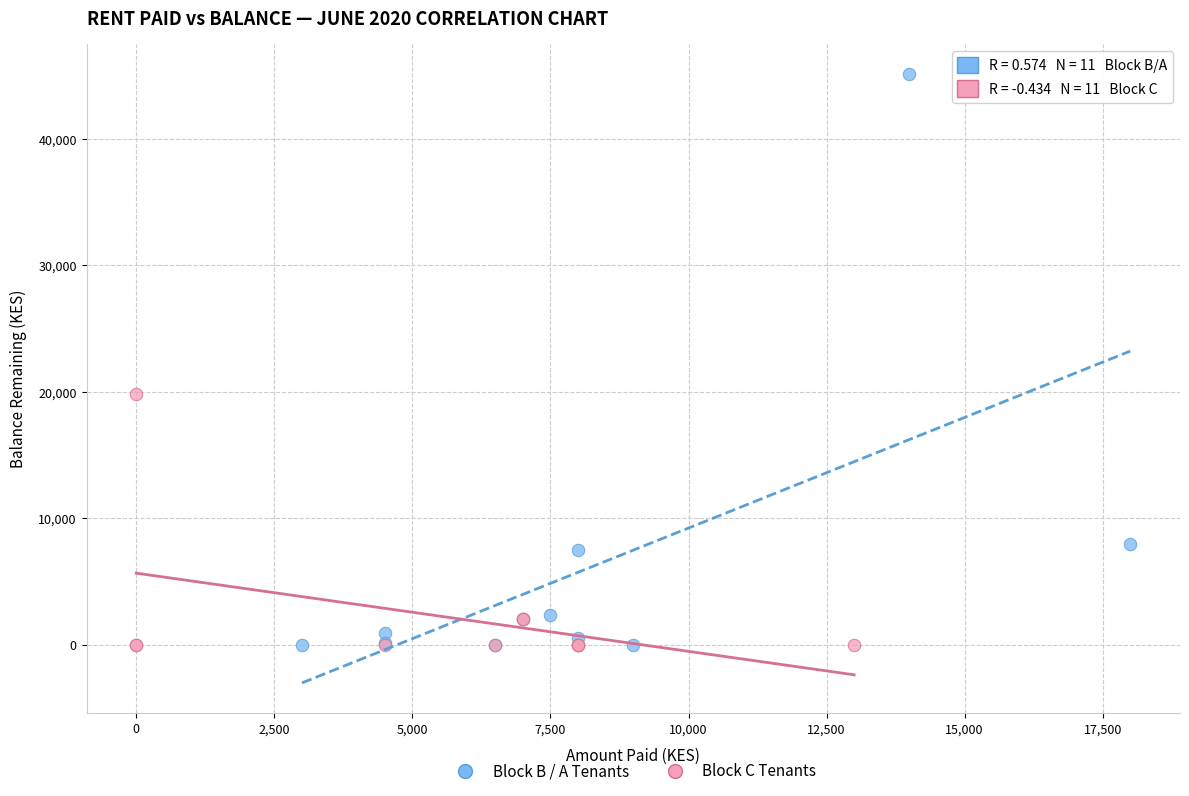

Which series contains the highest Y value?

Block B / A Tenants